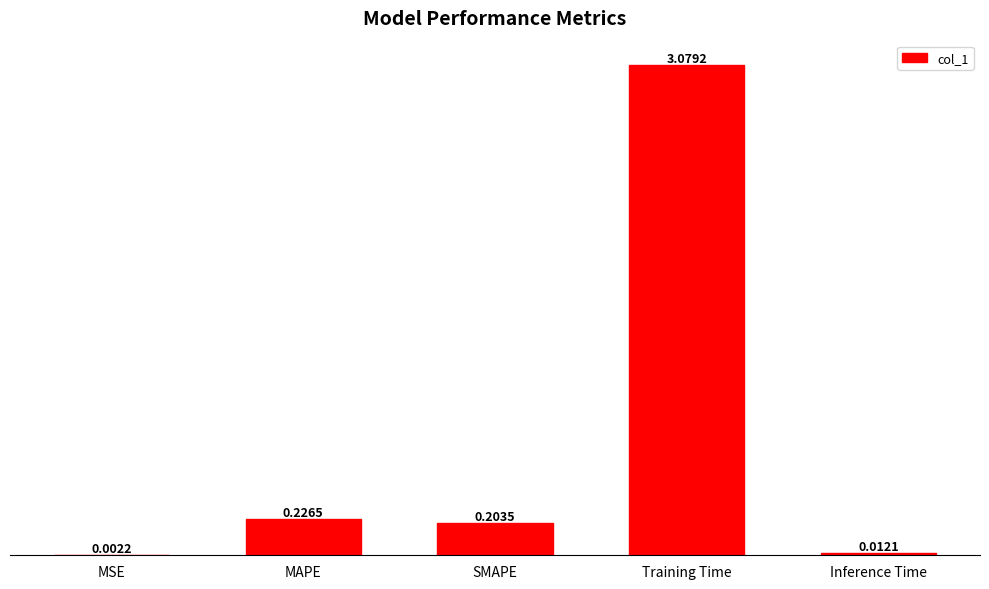

At which category does the chart reach its peak across all series?

Training Time